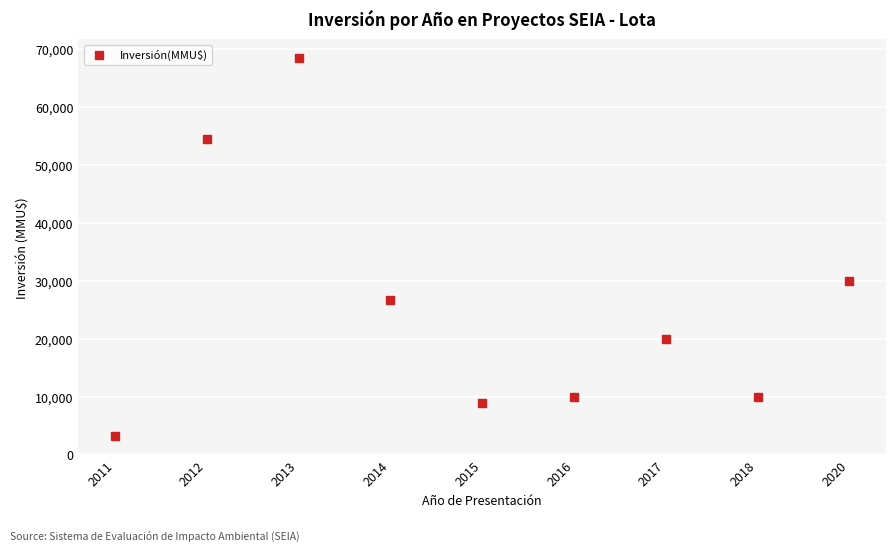

What value does the data have at 2016, to the nearest 100?

10000